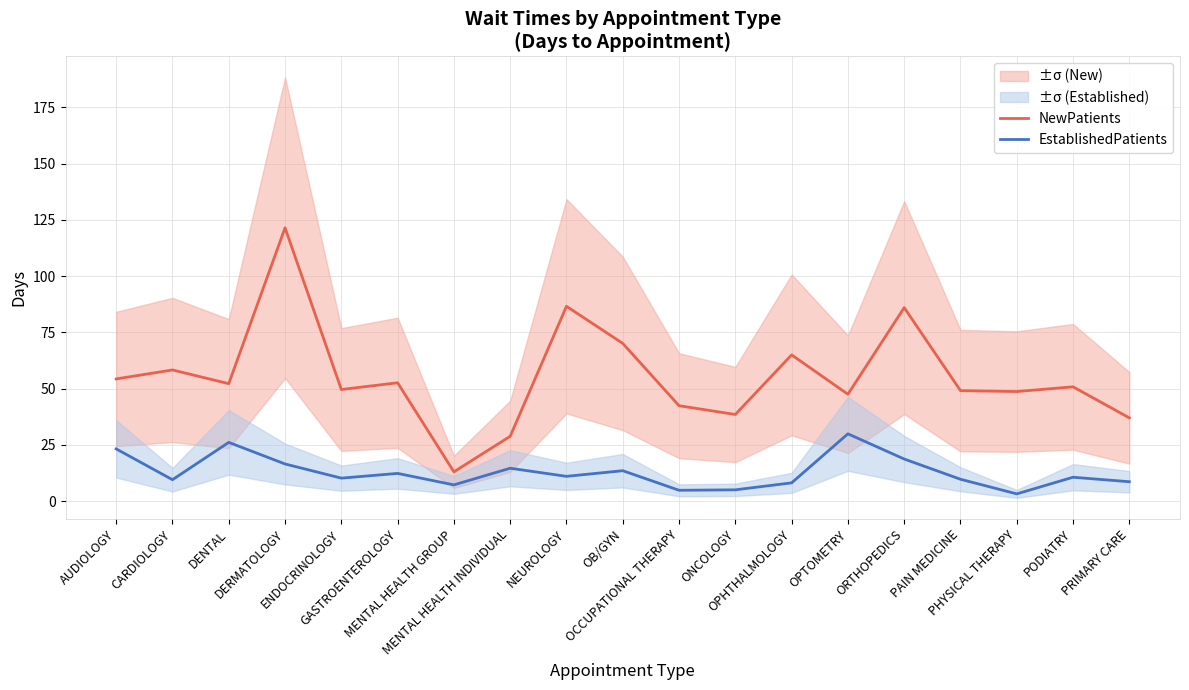

How many data points in NewPatients are above 50?

10